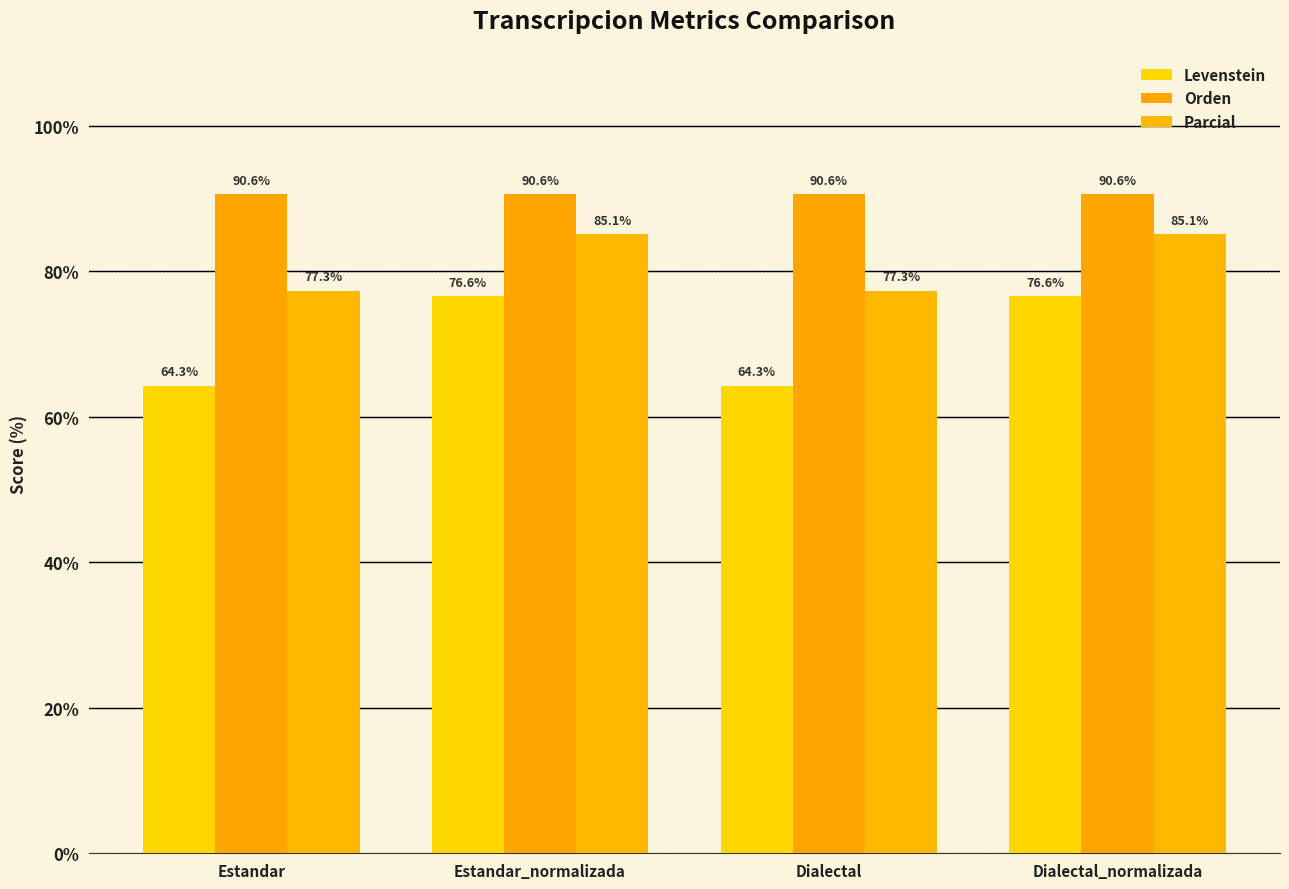

Reading left to right, list all the values displayed in this chart.

Levenstein: Estandar=64.3	Estandar_normalizada=76.6	Dialectal=64.3	Dialectal_normalizada=76.6
Orden: Estandar=90.6	Estandar_normalizada=90.6	Dialectal=90.6	Dialectal_normalizada=90.6
Parcial: Estandar=77.3	Estandar_normalizada=85.1	Dialectal=77.3	Dialectal_normalizada=85.1